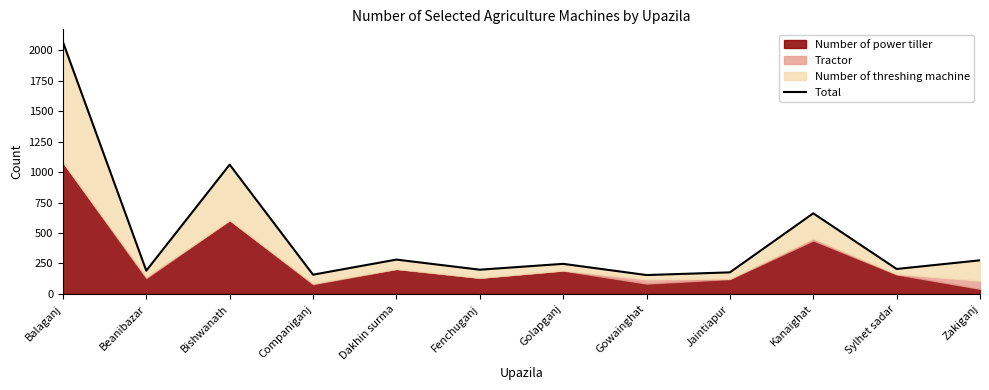

List the labels in order of value, largest first.

Balaganj, Bishwanath, Kanaighat, Dakhin surma, Zakiganj, Golapganj, Sylhet sadar, Fenchuganj, Beanibazar, Jaintiapur, Companiganj, Gowainghat